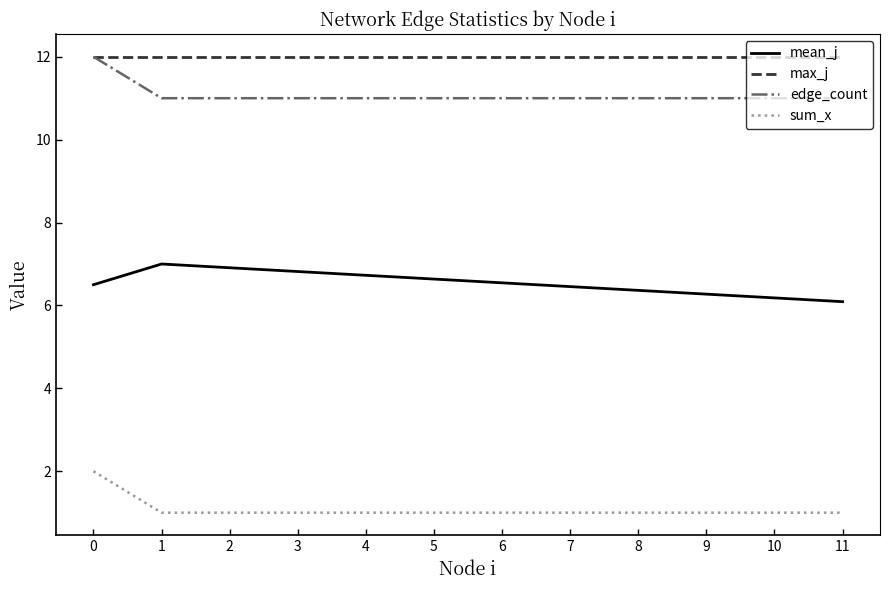

True or false: sum_x and mean_j cross at least once.

False